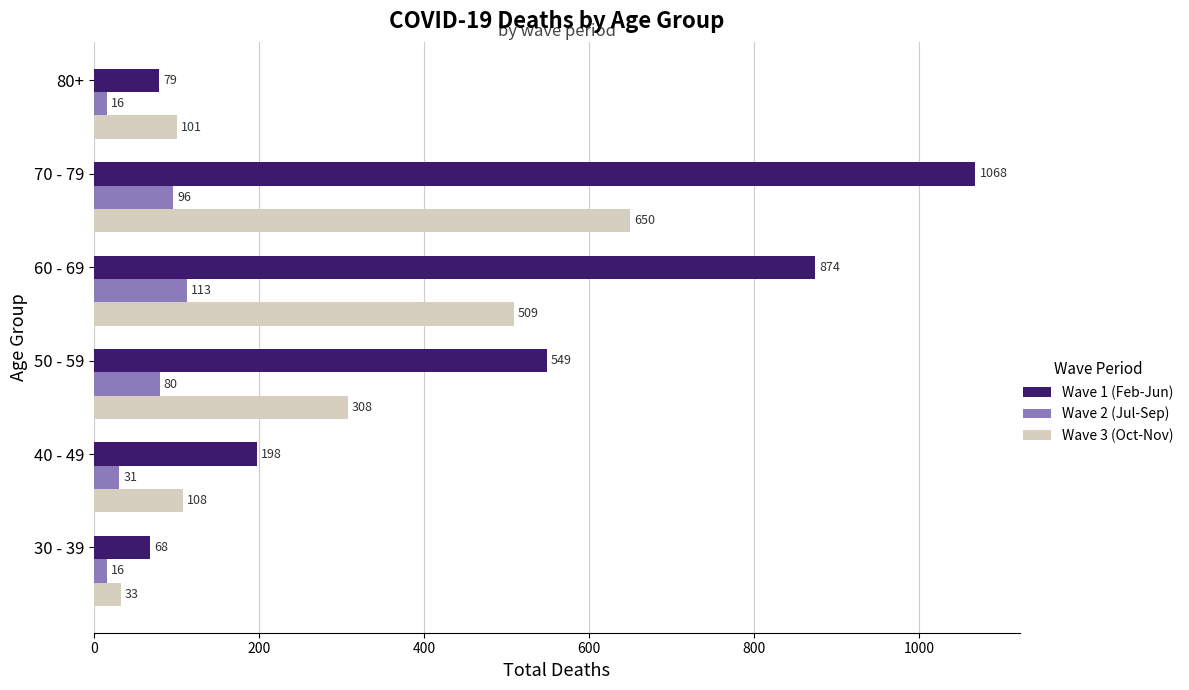

What is the difference between the second highest and minimum values in the Wave 2 (Jul-Sep) series?

80